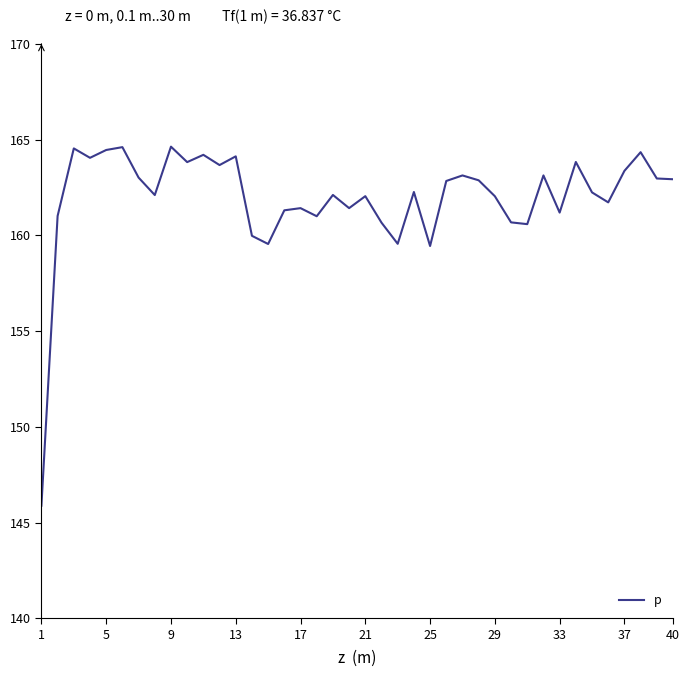

What is the maximum value shown in the chart?

164.6